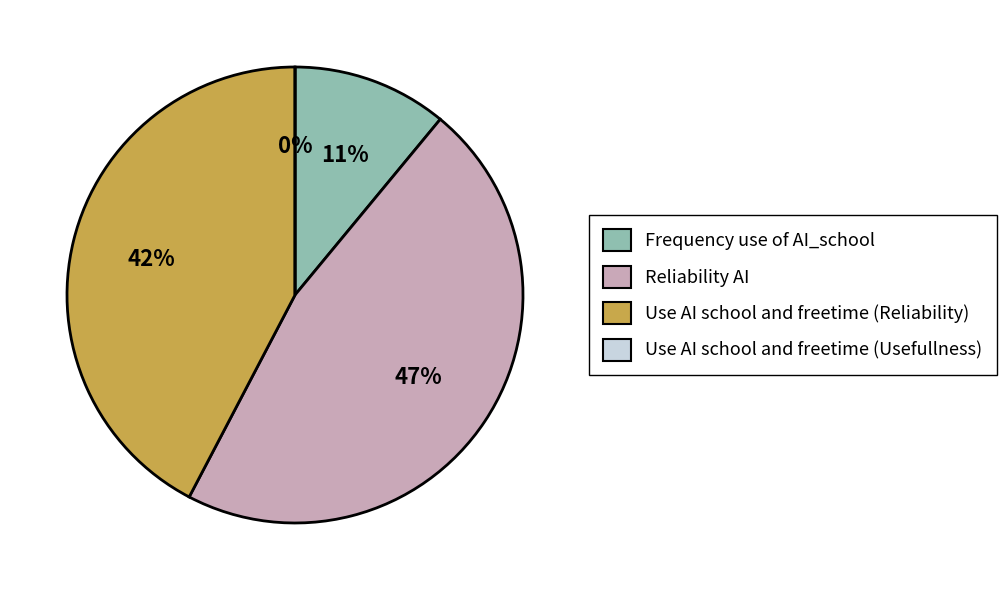

Which slice is the smallest?

Use AI school and freetime (Usefullness)